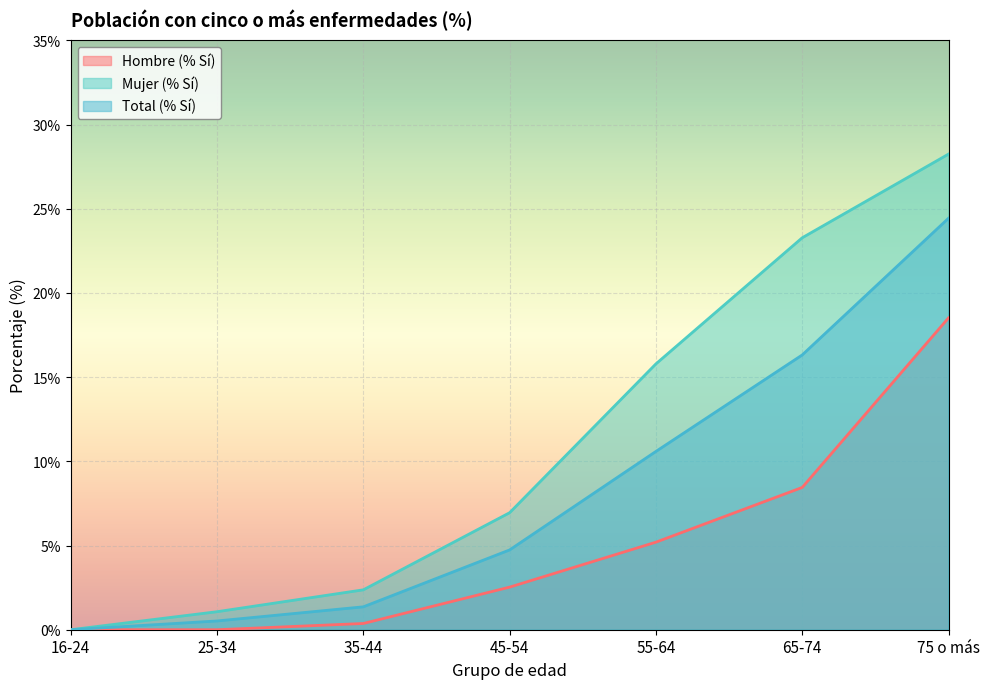

What is the greatest value displayed?

28.2